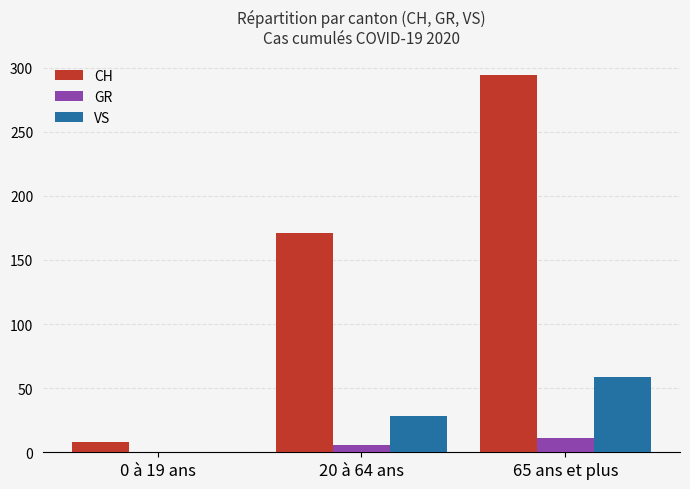

What is the maximum value for CH?

294